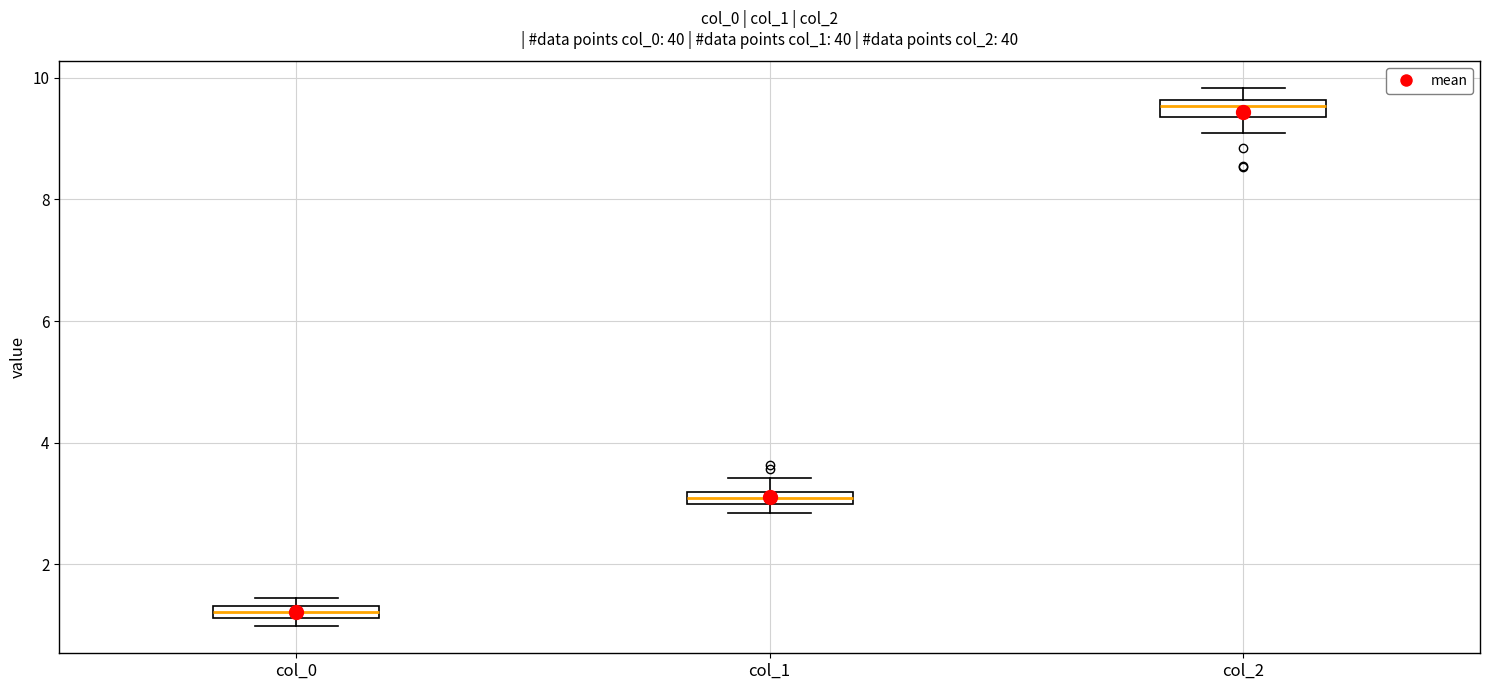

Which box's median line is the highest?

col_2